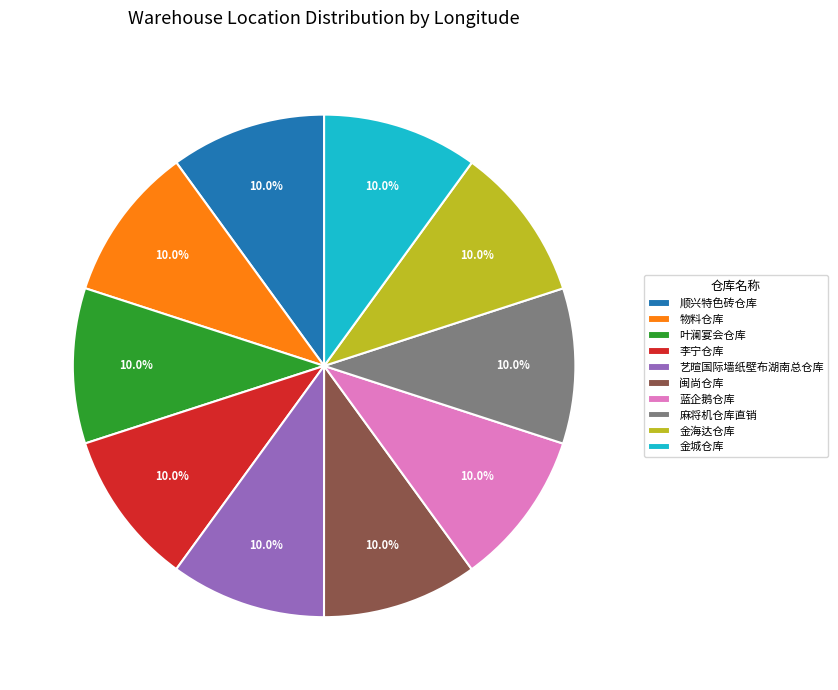

Is there any slice that represents more than half of the pie?

No